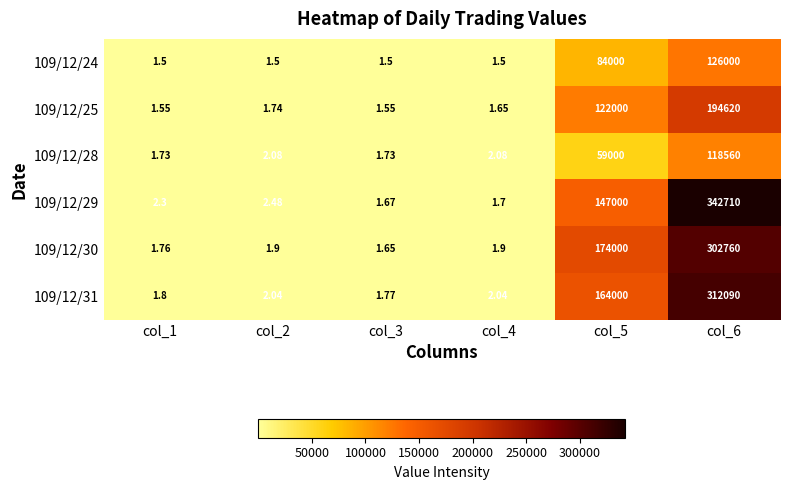

Is the value of 109/12/28 at col_6 greater than the value of 109/12/31 at col_1?

Yes